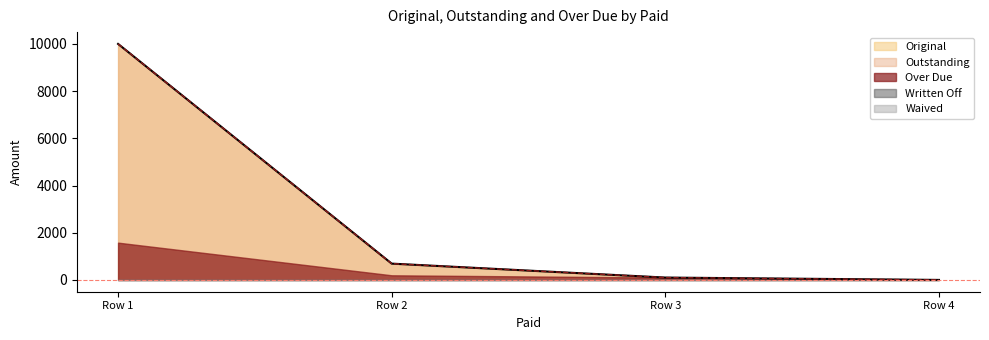

What is the greatest value displayed?

10000.0